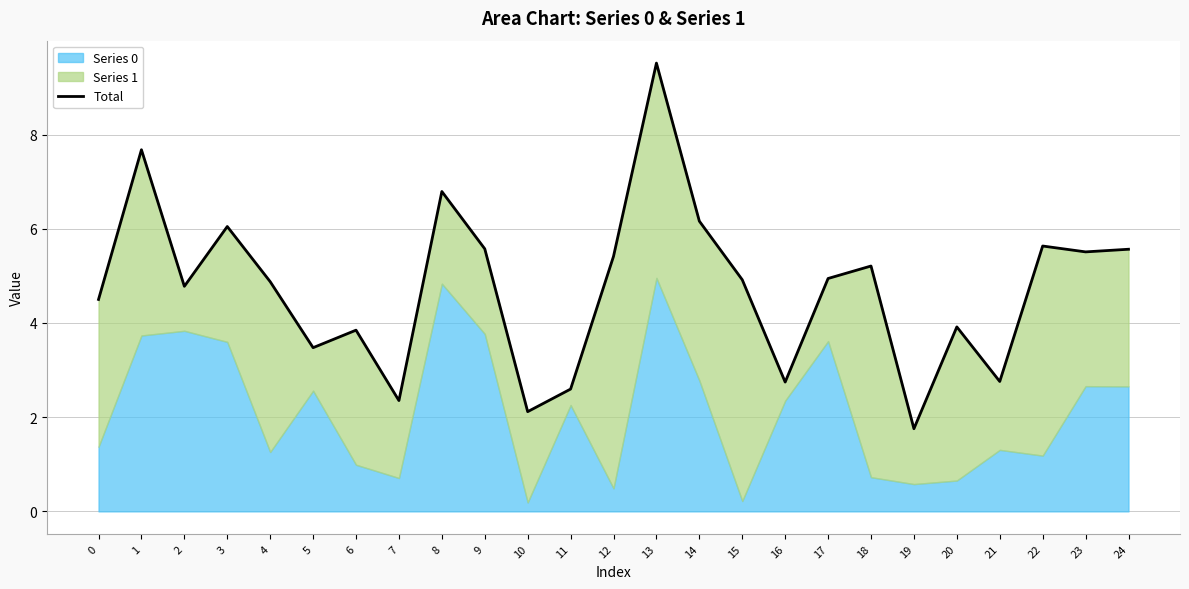

What is the value of the 5th point from the left?

4.9